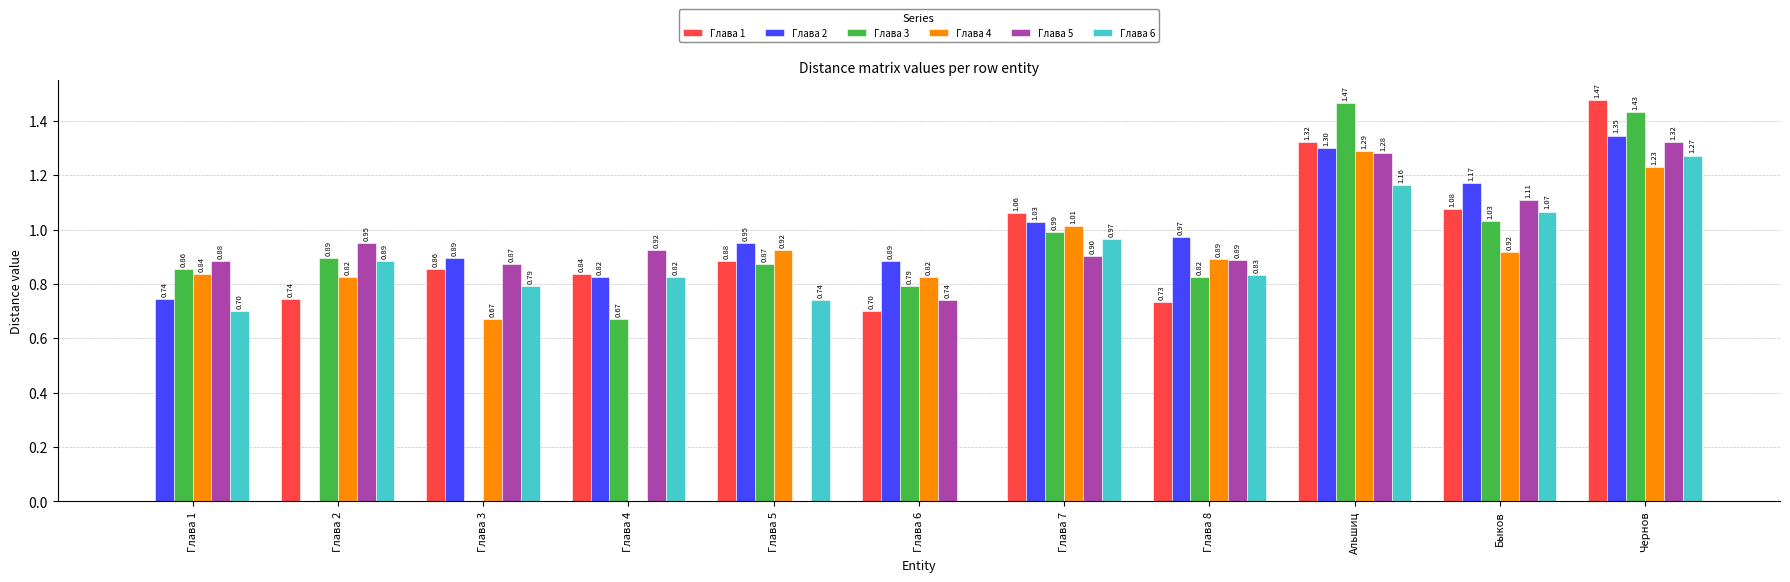

What is the approximate value of Глава 1 at Глава 5?

0.9